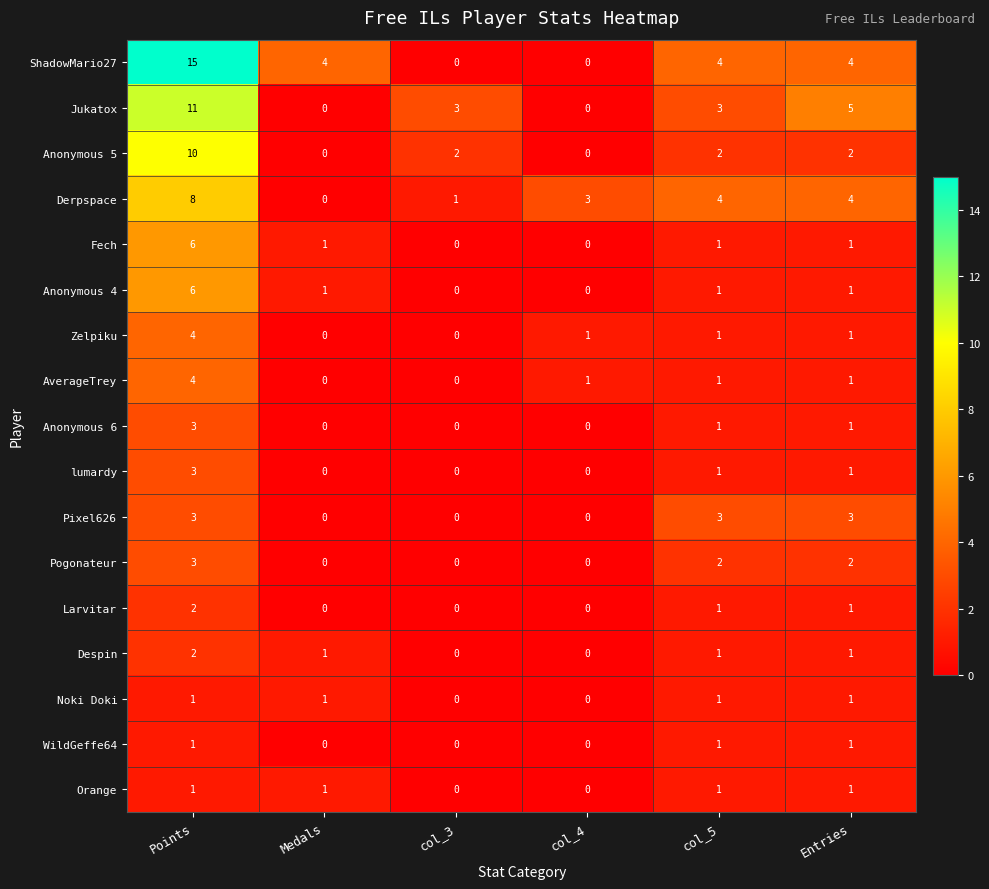

Between Medals and col_4, which series saw the biggest shift?

ShadowMario27